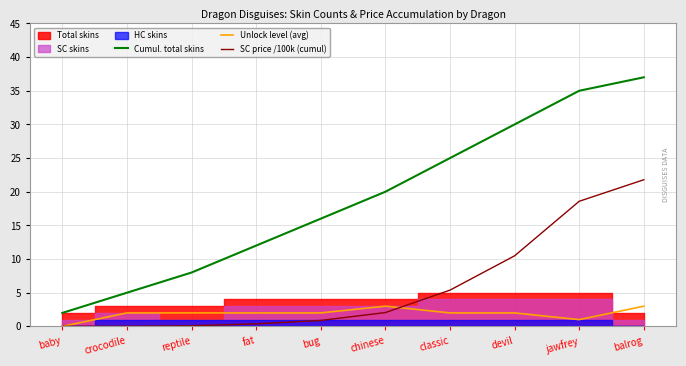

How many data points in SC price /100k (cumul) are above 2?

5